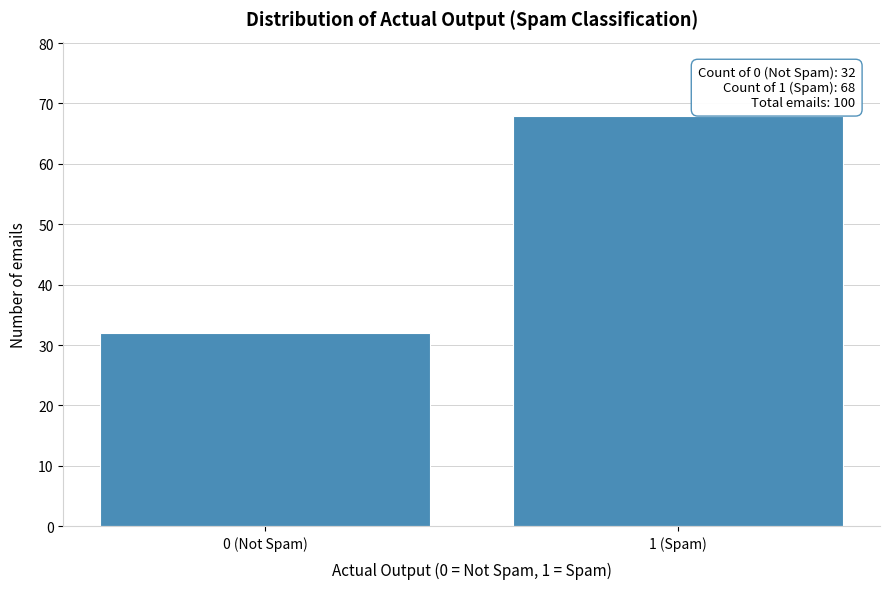

Reading right to left, list all the values displayed in this chart.

68	32